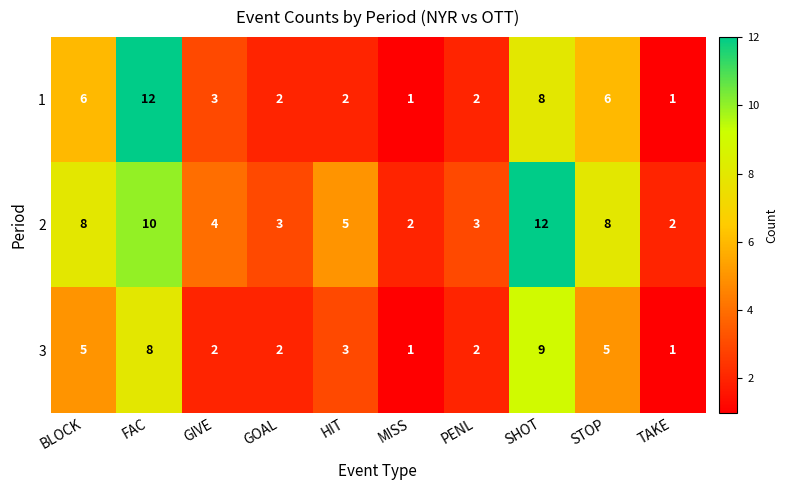

What is the spread (max minus min) of values at SHOT?

4